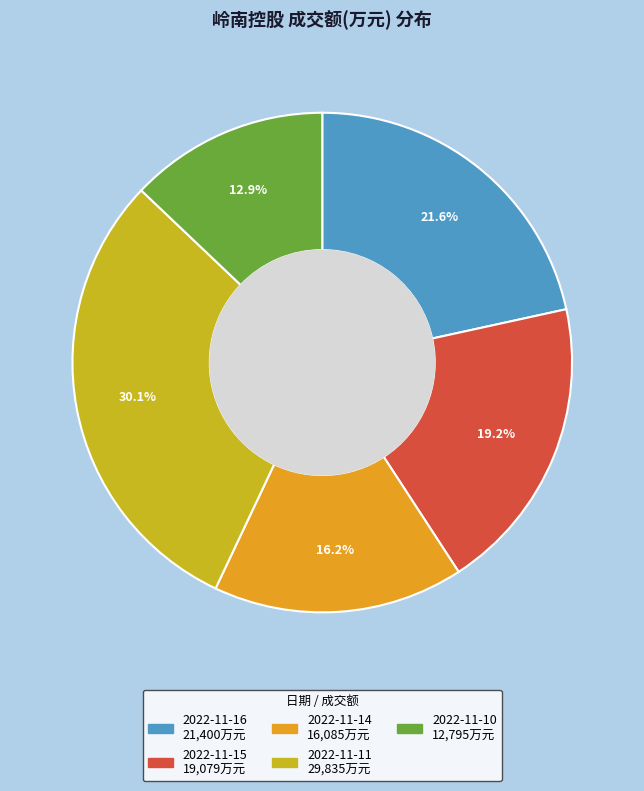

Is there a majority slice in this chart?

No